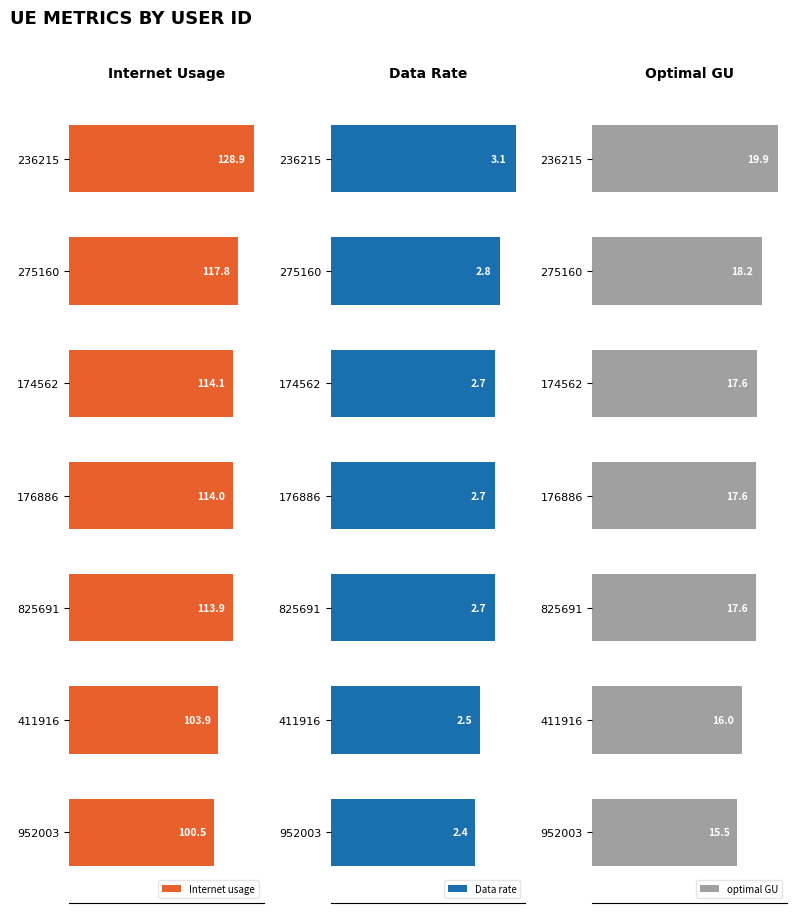

List the labels in order of Internet usage value, largest first.

236215, 275160, 174562, 176886, 825691, 411916, 952003